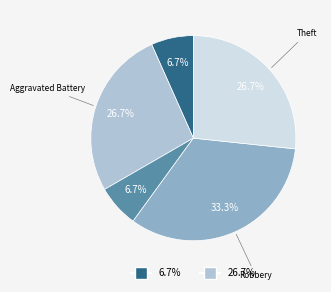

Is there a majority slice in this chart?

No